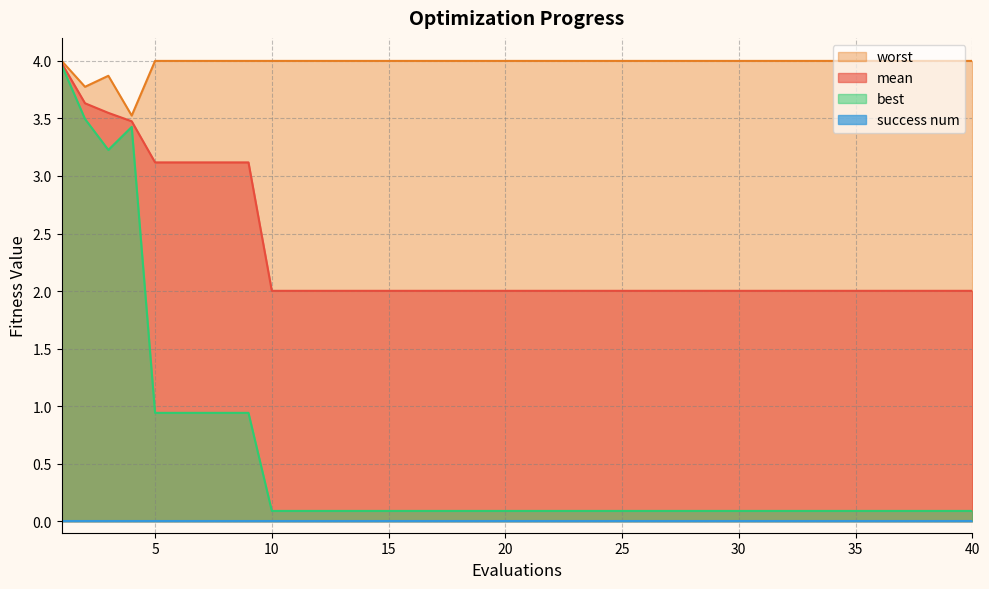

Which series has the largest total across all categories?

worst